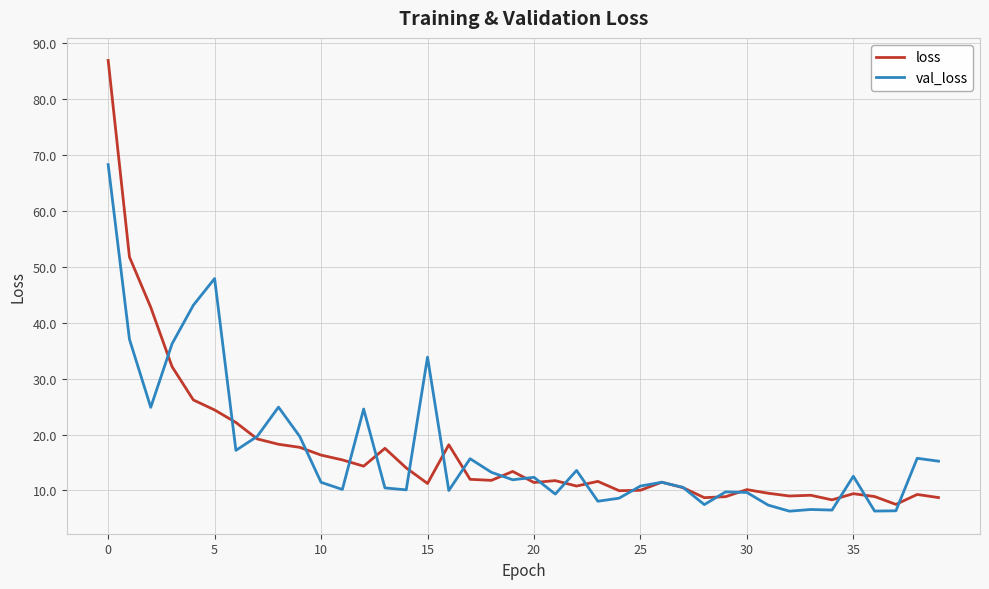

What is the minimum value shown in the chart?

6.3